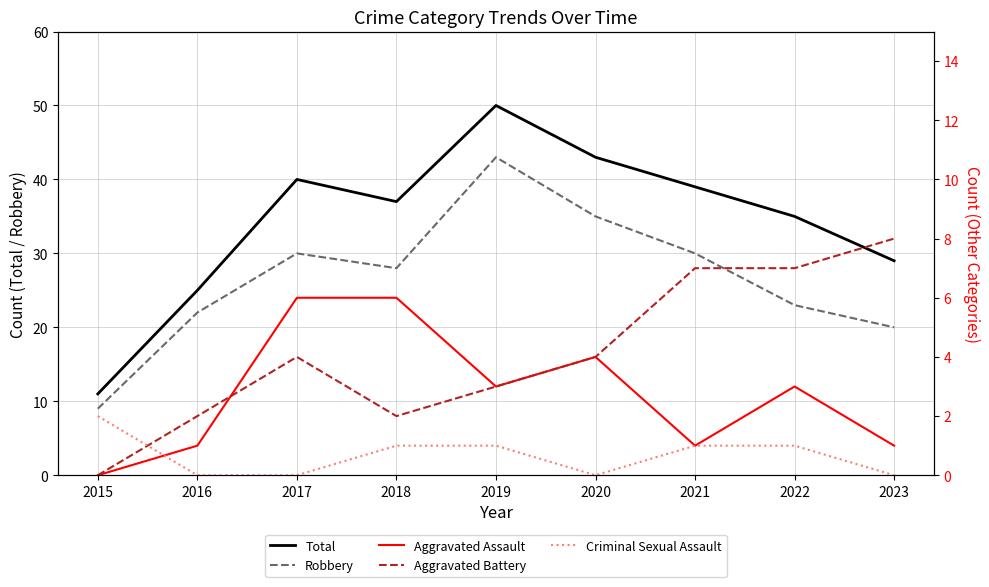

The Criminal Sexual Assault series shows -1 at 2023. True or false?

False